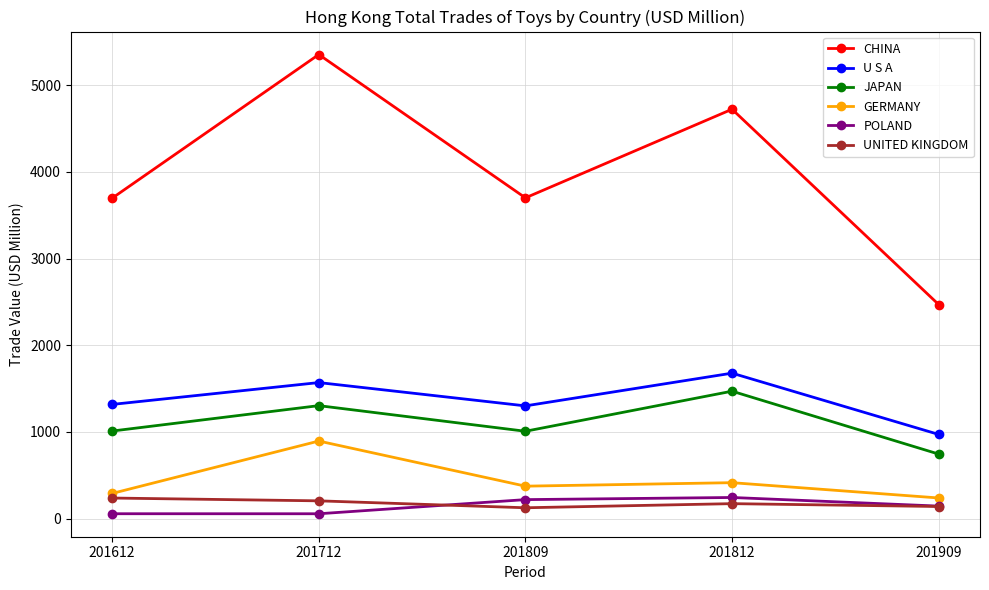

Where is the first local maximum for GERMANY?

201712